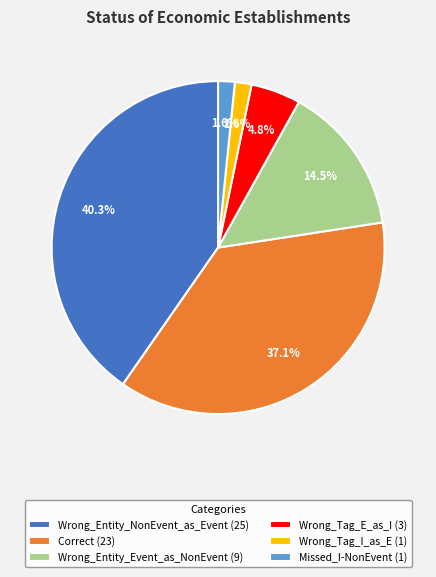

The Wrong_Tag_I_as_E slice represents 2% of the pie. True or false?

True